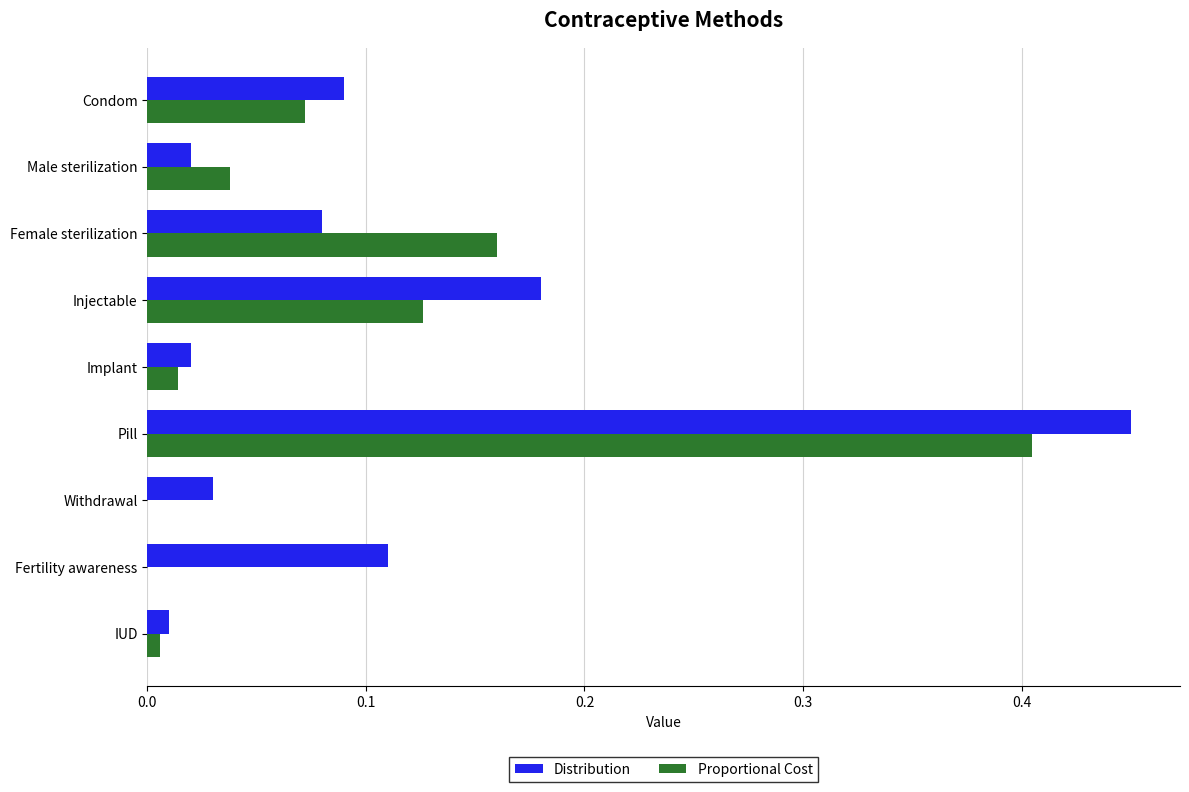

Count the number of categories in the chart.

9